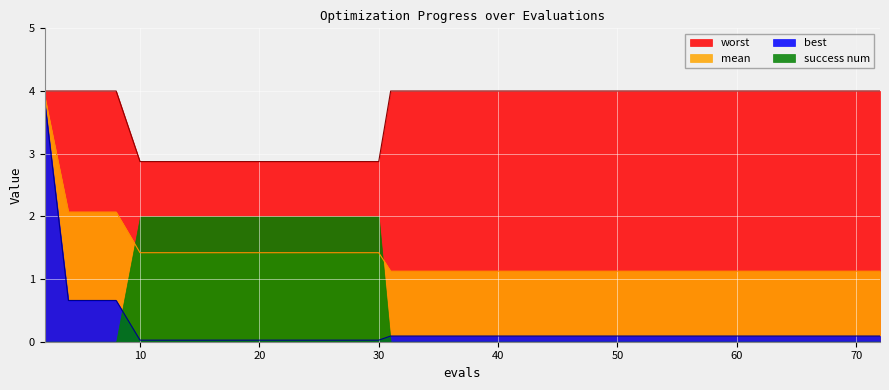

The worst series shows 3.8 at 20. True or false?

False